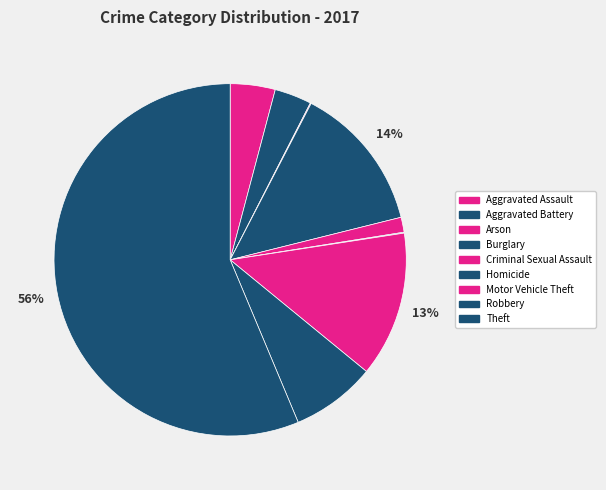

Is there a majority slice in this chart?

Yes